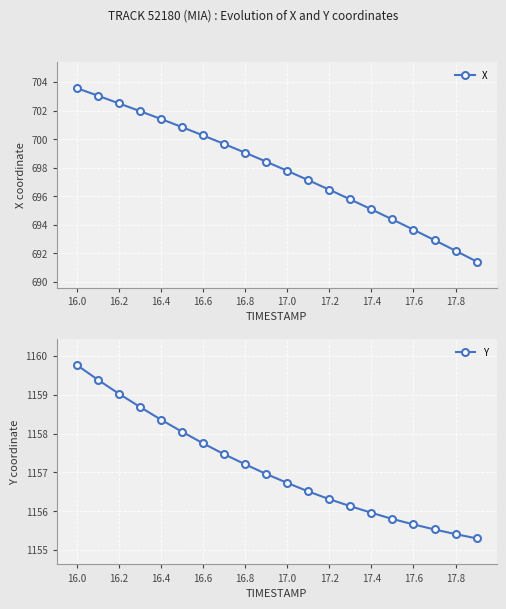

Which series has the largest total across all categories?

Y